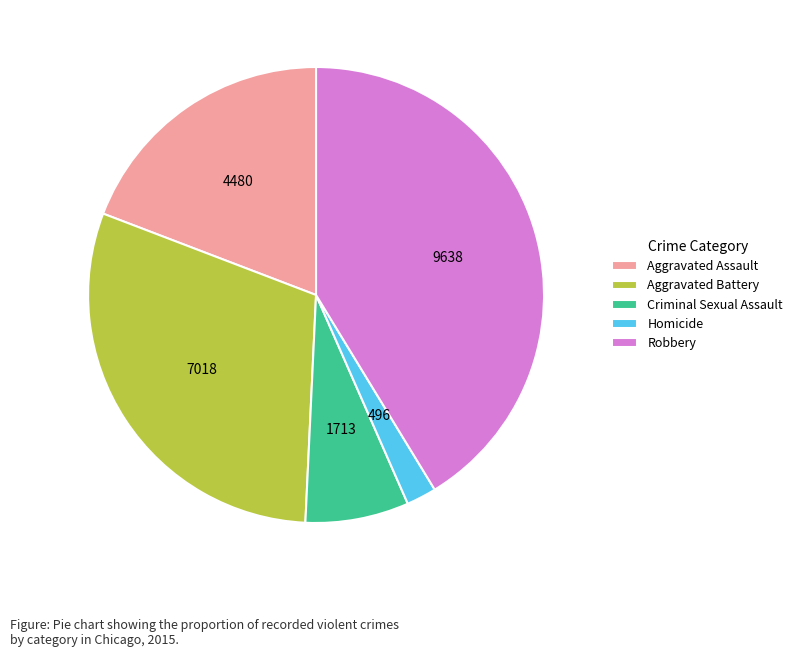

Is the sum of Homicide and Criminal Sexual Assault greater than half?

No